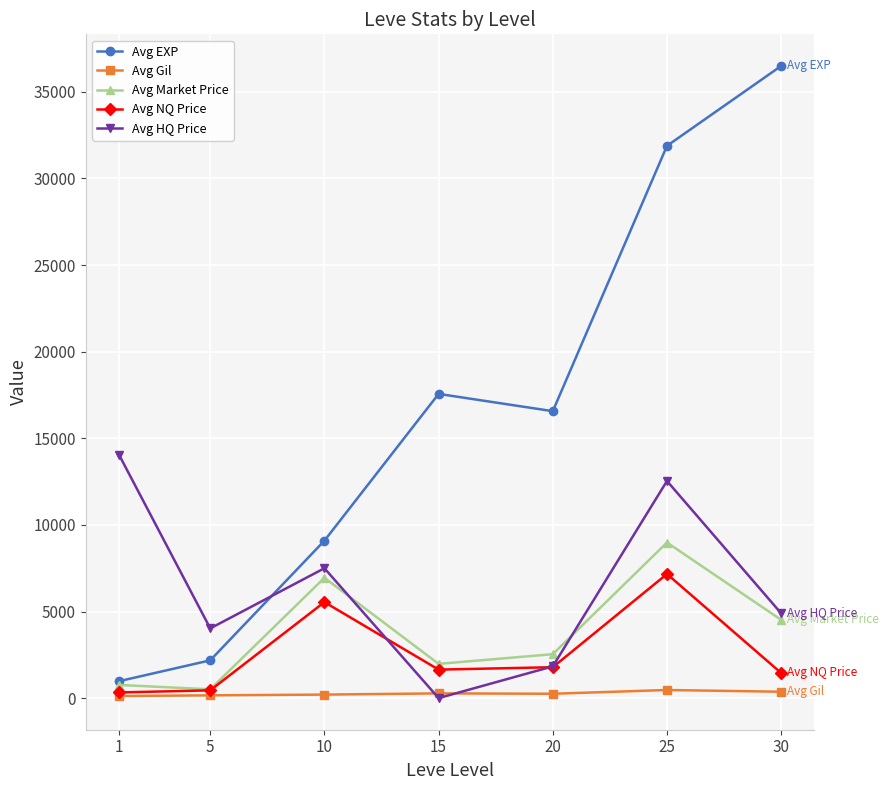

What is the smallest value displayed?

1.7